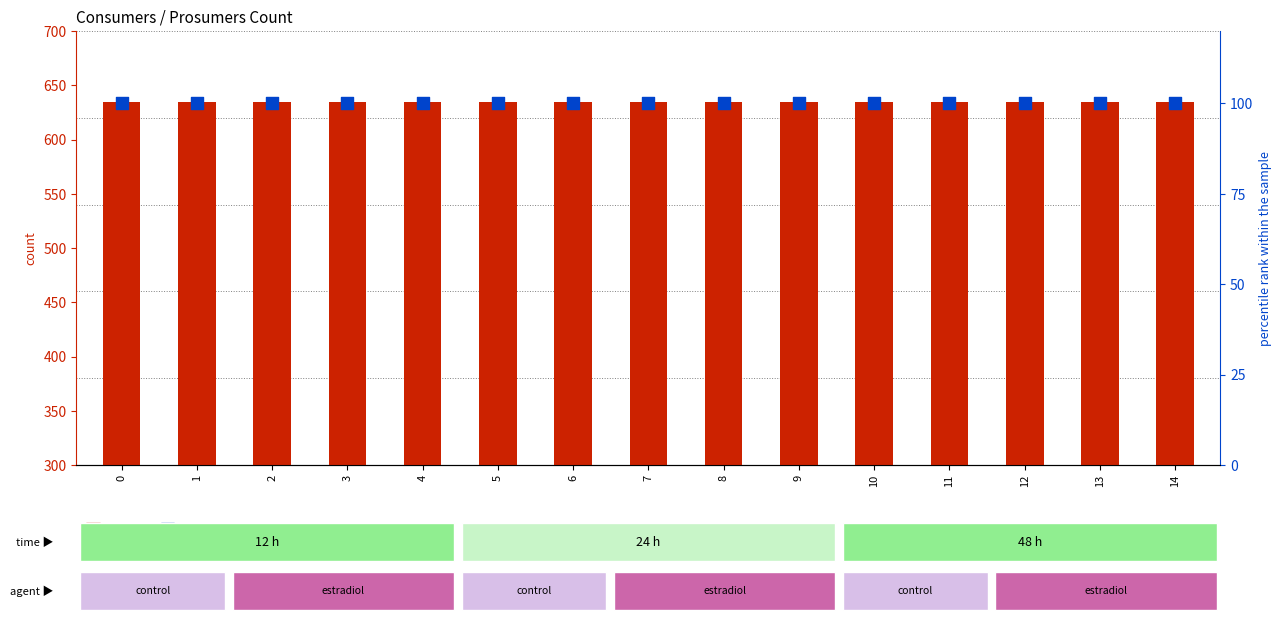

At how many categories does at least one series exceed 292?

15